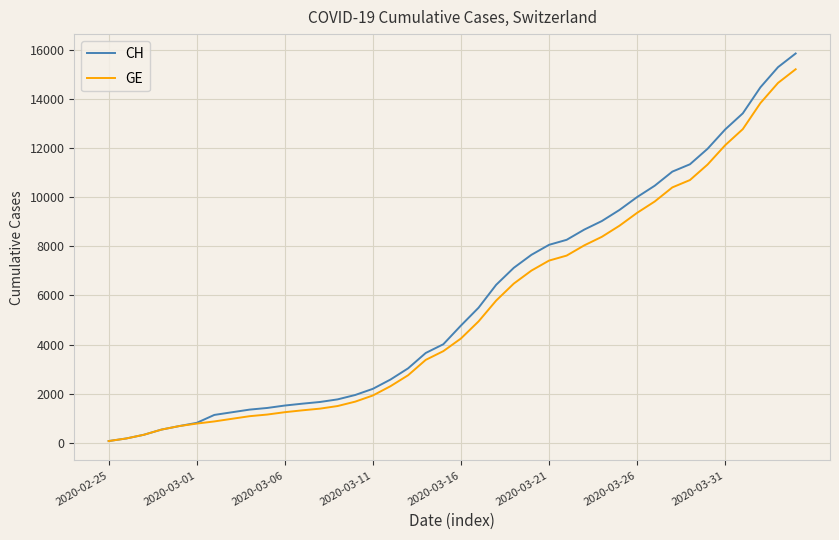

What are all the series names shown in the legend?

CH, GE